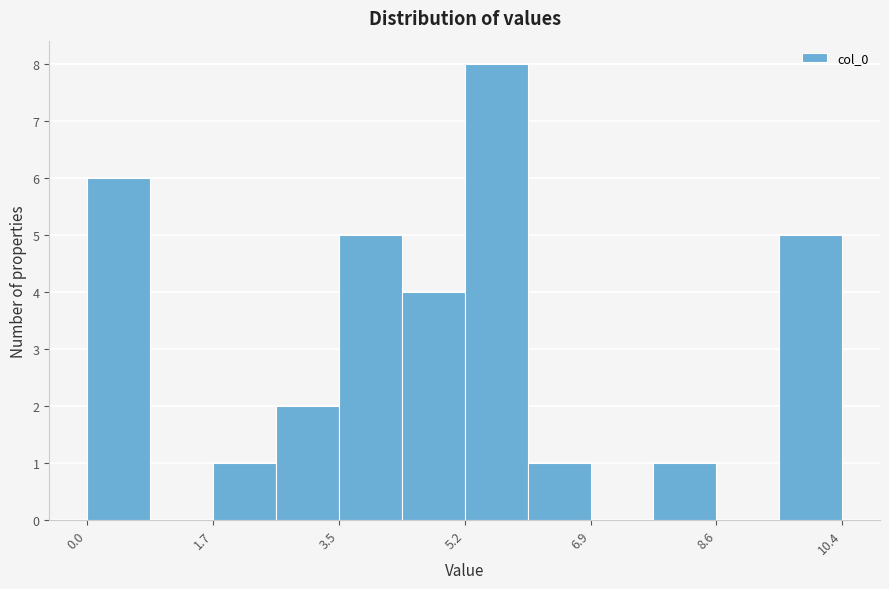

Reading left to right, list every bar in this chart as the range it spans on the x-axis followed by its height. Neither the bar edges nor the heights are printed on the chart, so give them approximately, as read against the axes.

0.0 to 0.8: 6
0.8 to 1.8: 0
1.8 to 2.6: 1
2.6 to 3.4: 2
3.4 to 4.4: 5
4.4 to 5.2: 4
5.2 to 6.0: 8
6.0 to 7.0: 1
7.0 to 7.8: 0
7.8 to 8.6: 1
8.6 to 9.6: 0
9.6 to 10.4: 5